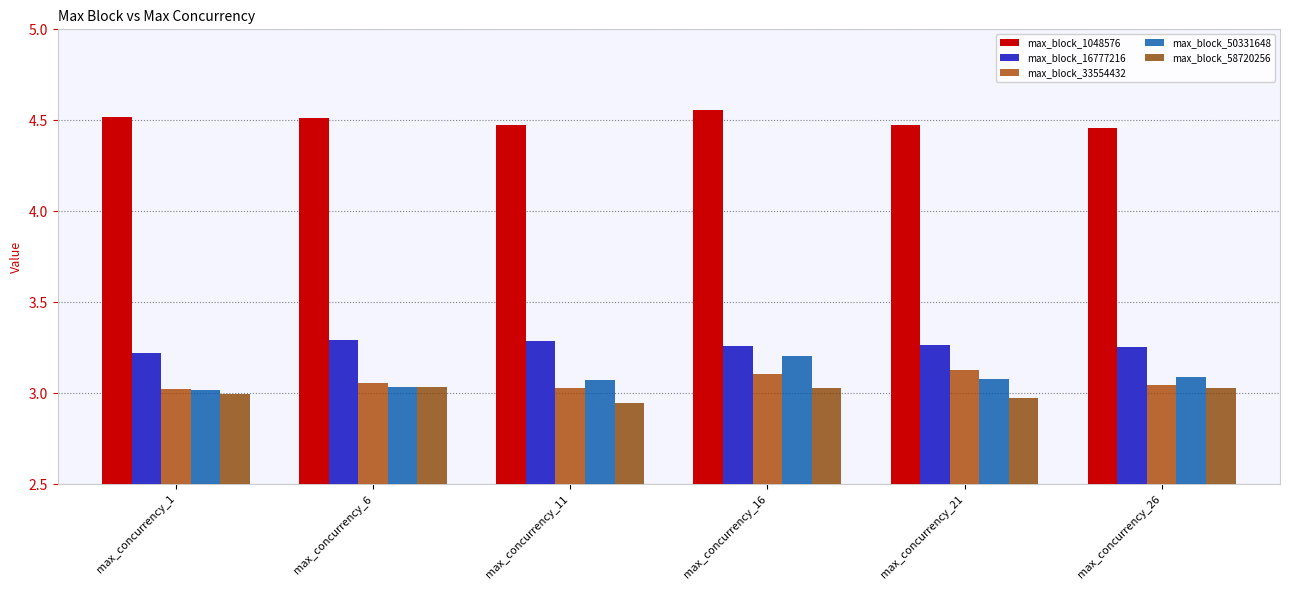

How many categories are shown in the chart?

6